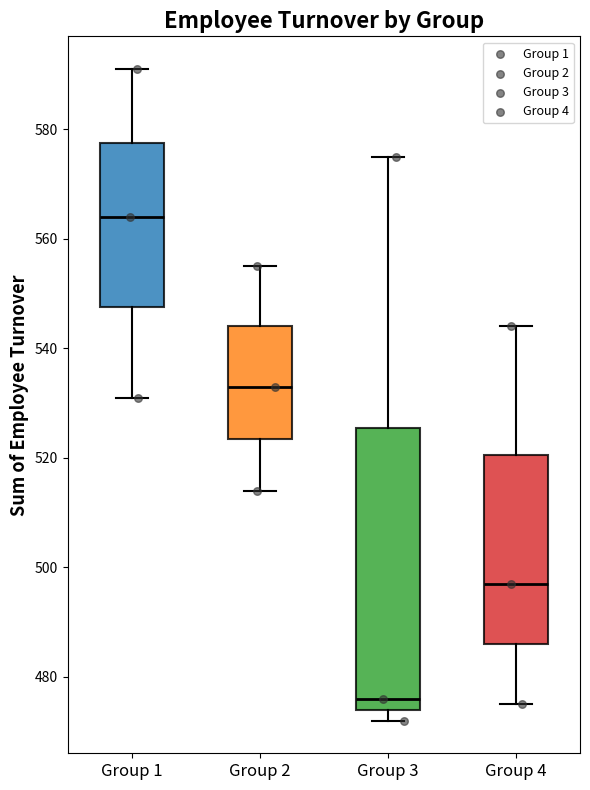

Which box's median line is the lowest?

Group 3